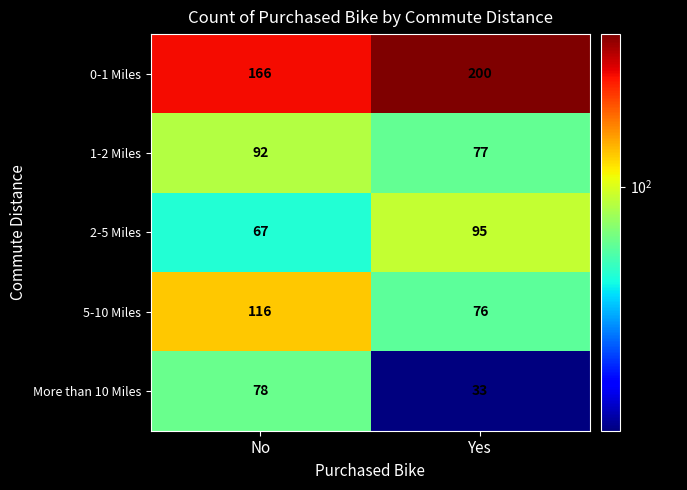

Which series has the largest range (max minus min)?

More than 10 Miles